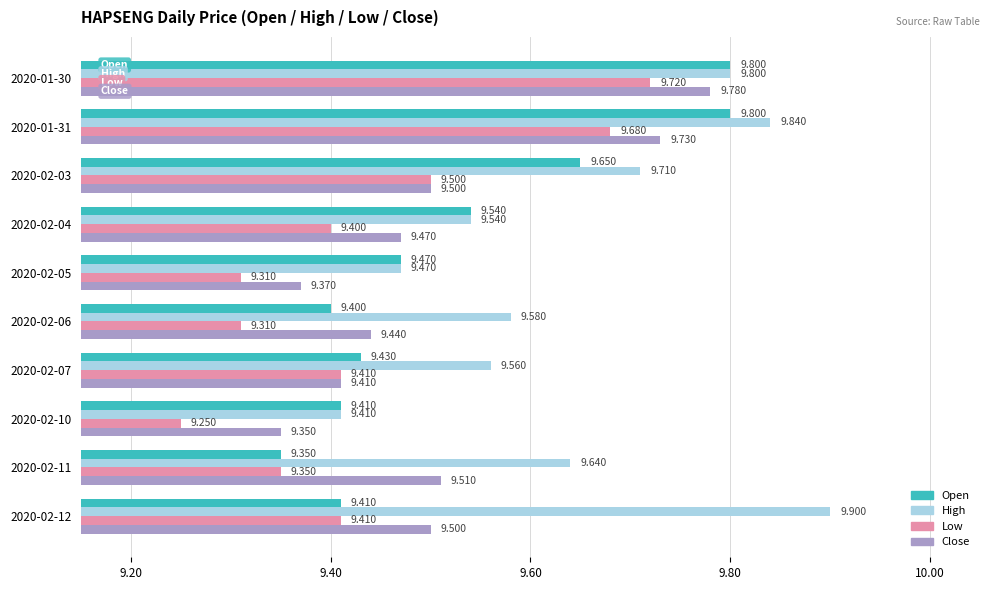

Is the value of Low at 2020-02-03 greater than the value of High at 2020-02-12?

No